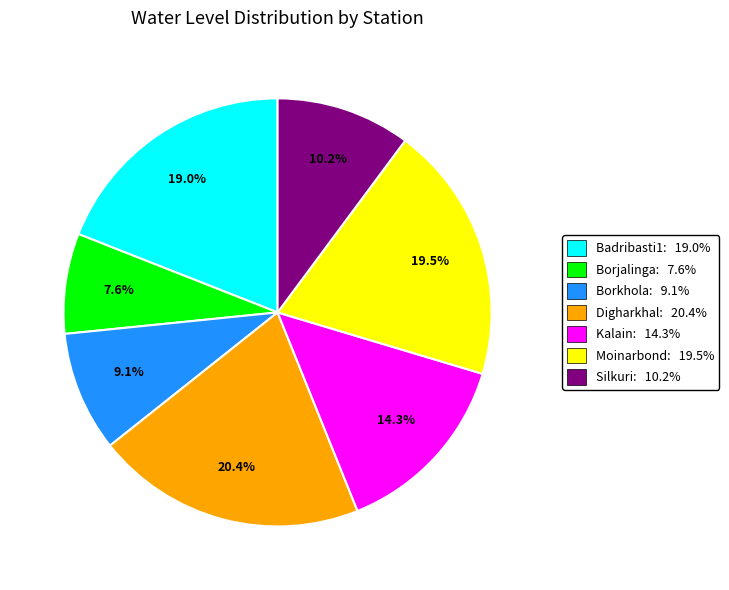

Which has a higher value, Borkhola or Kalain?

Kalain